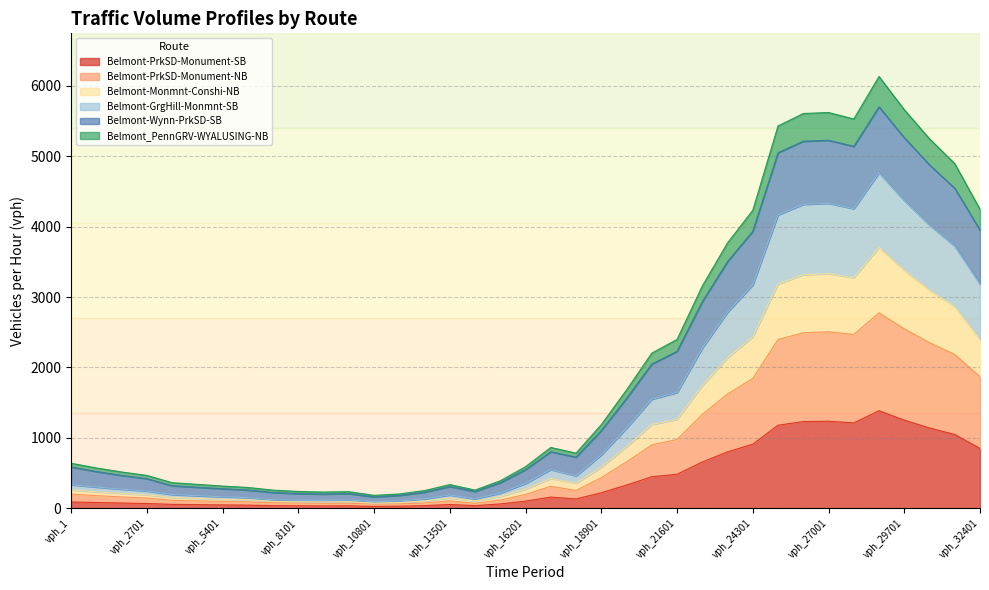

Where is the first local minimum for Belmont_PennGRV-WYALUSING-NB?

vph_9001